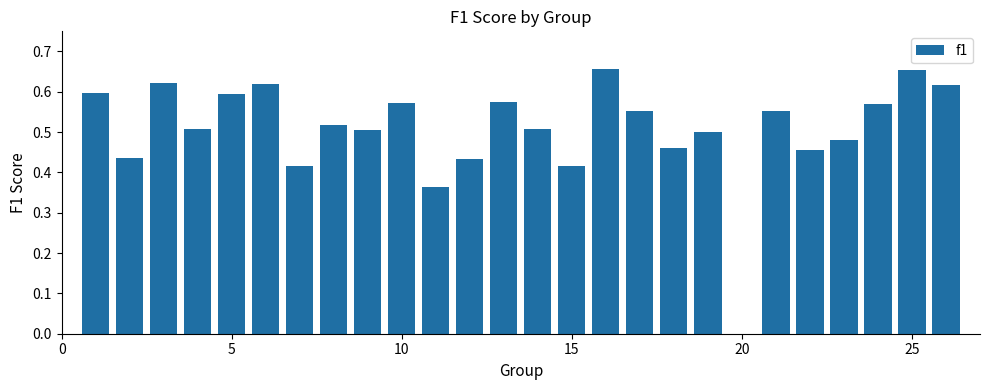

Count the values in the range 0 to 1.

25